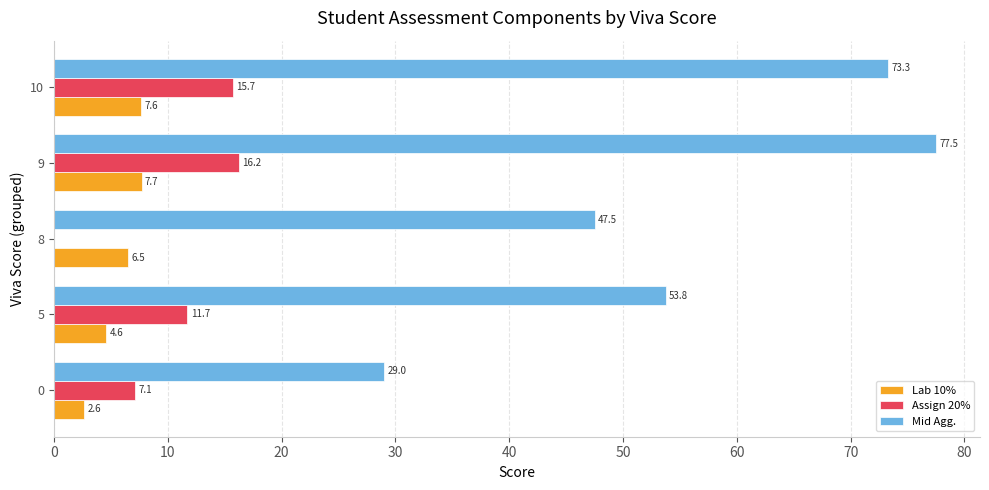

What is the total value across all series at 10?

96.6